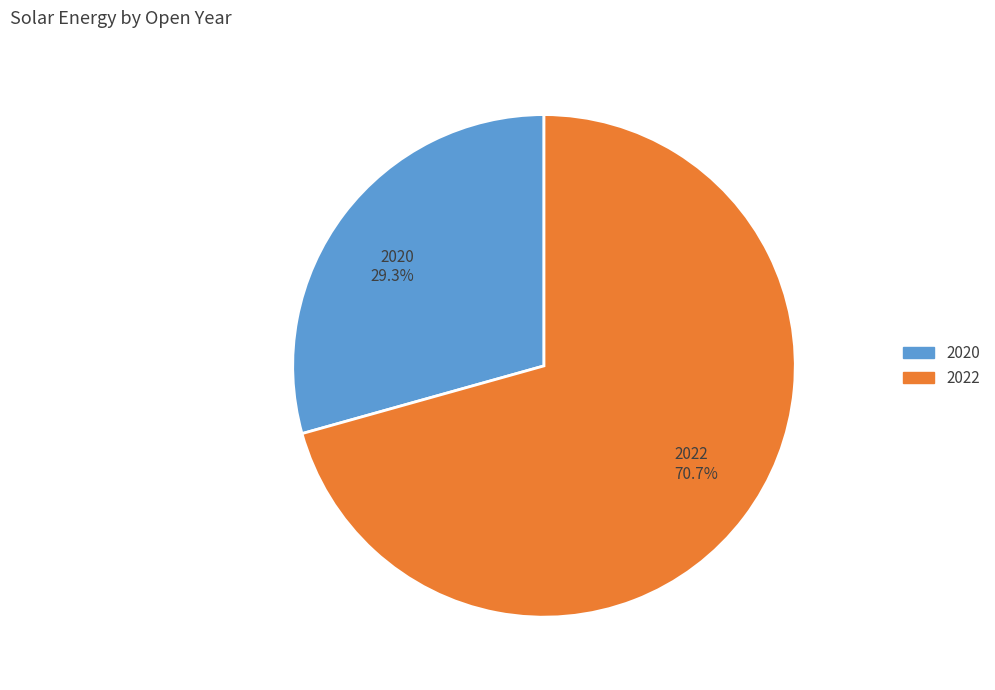

Approximately how many times larger is the value at 2022 70.7% compared to 2020 29.3%?

2.4